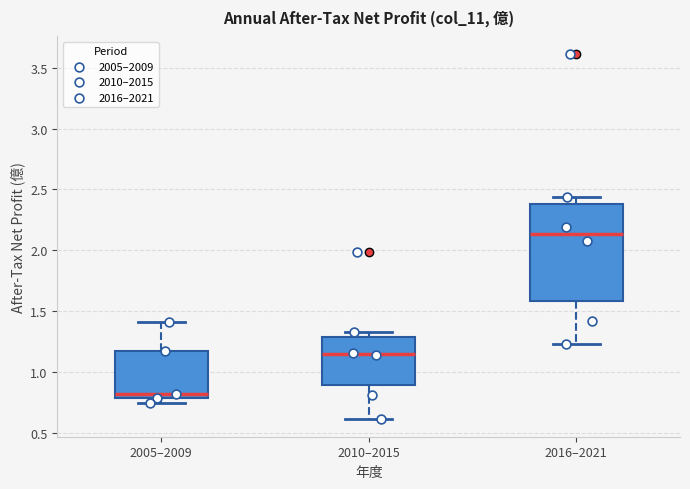

Reading left to right, transcribe this box plot: for each box, give where its median line is, the range the box spans, and where its two whiskers end, as read against the y-axis. The values are not printed on the chart, so give them approximately, as read against the axis.

2005–2009: median 0.80 (just above the box's lower edge), box 0.80 to 1.15, whiskers 0.75 to 1.40
2010–2015: median 1.15, box 0.90 to 1.30, whiskers 0.60 to 1.35
2016–2021: median 2.15, box 1.60 to 2.40, whiskers 1.25 to 2.45